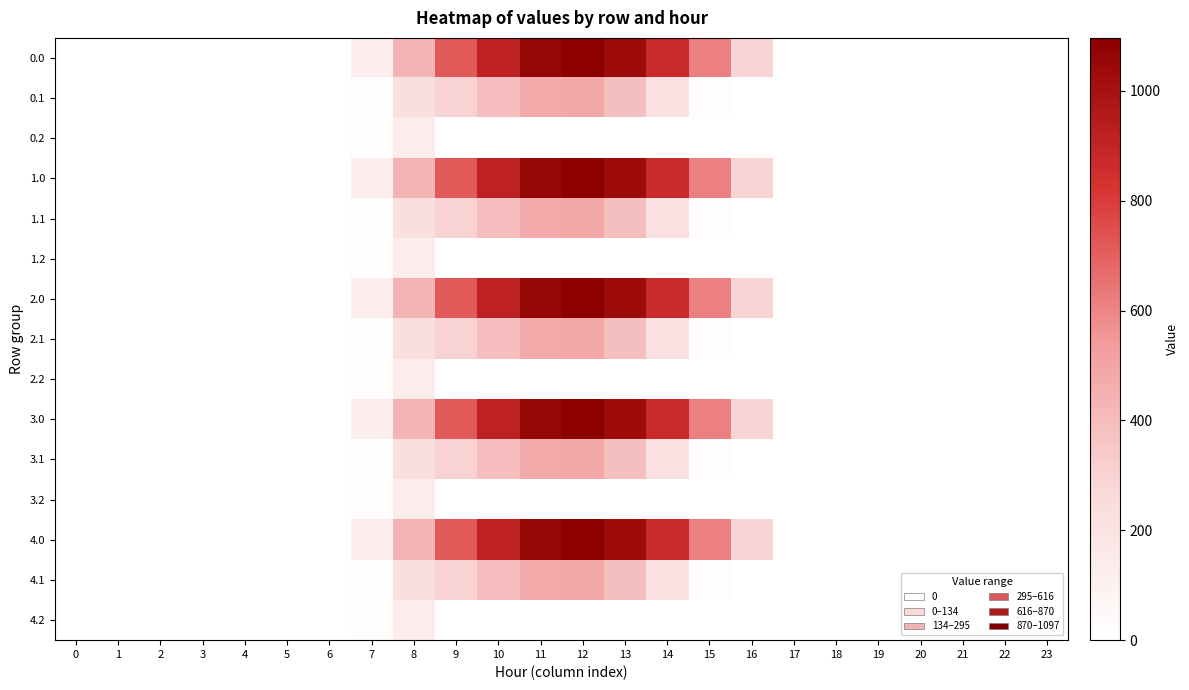

What is the total value across all series at 8?

3959.8